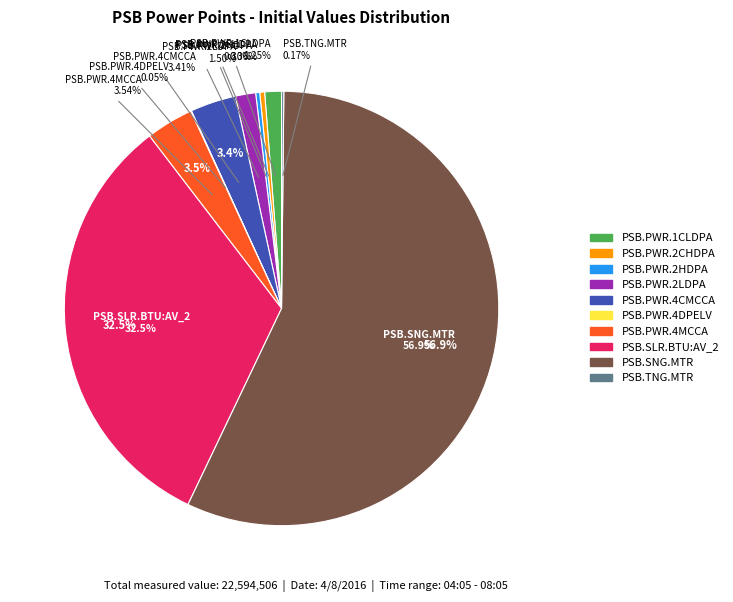

The PSB.SNG.MTR slice represents 64% of the pie. True or false?

False